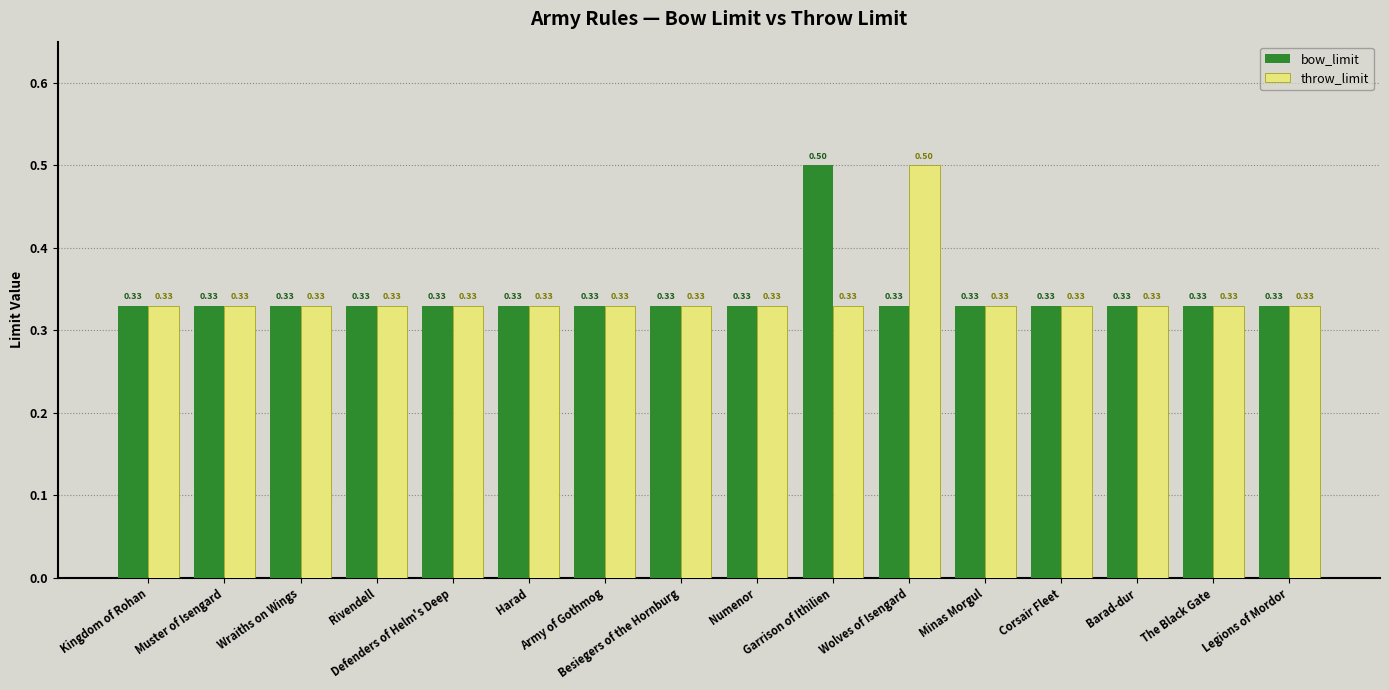

How many bow_limit values are between 0 and 1?

16